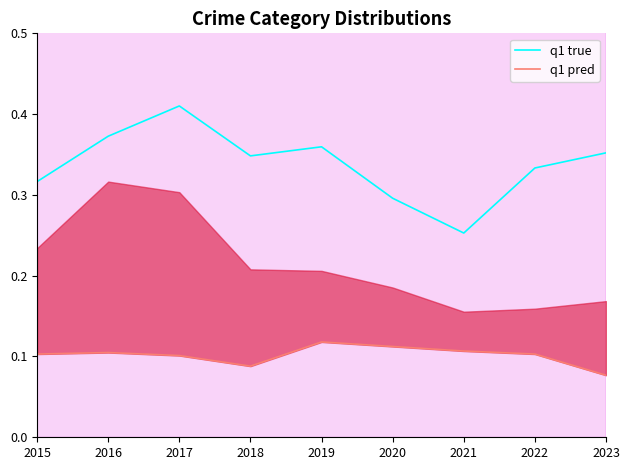

What is the total value across all series at 2021?

0.4